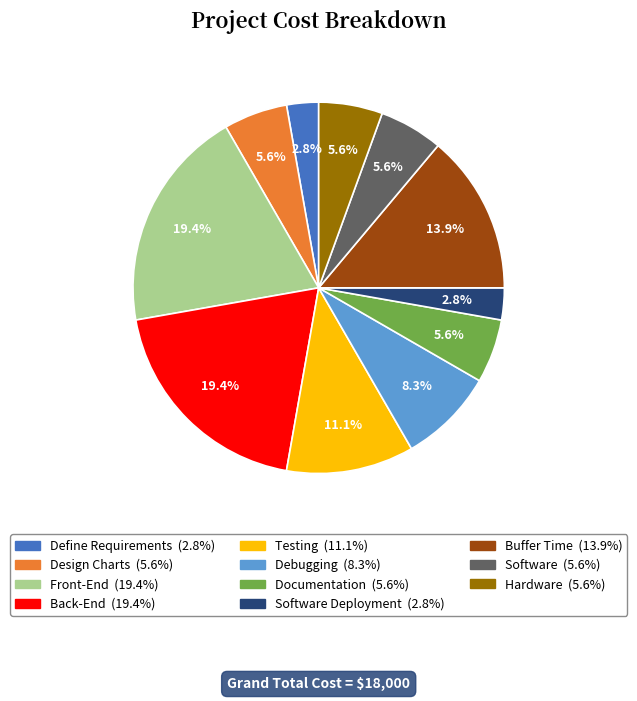

Does any single category account for the majority?

No